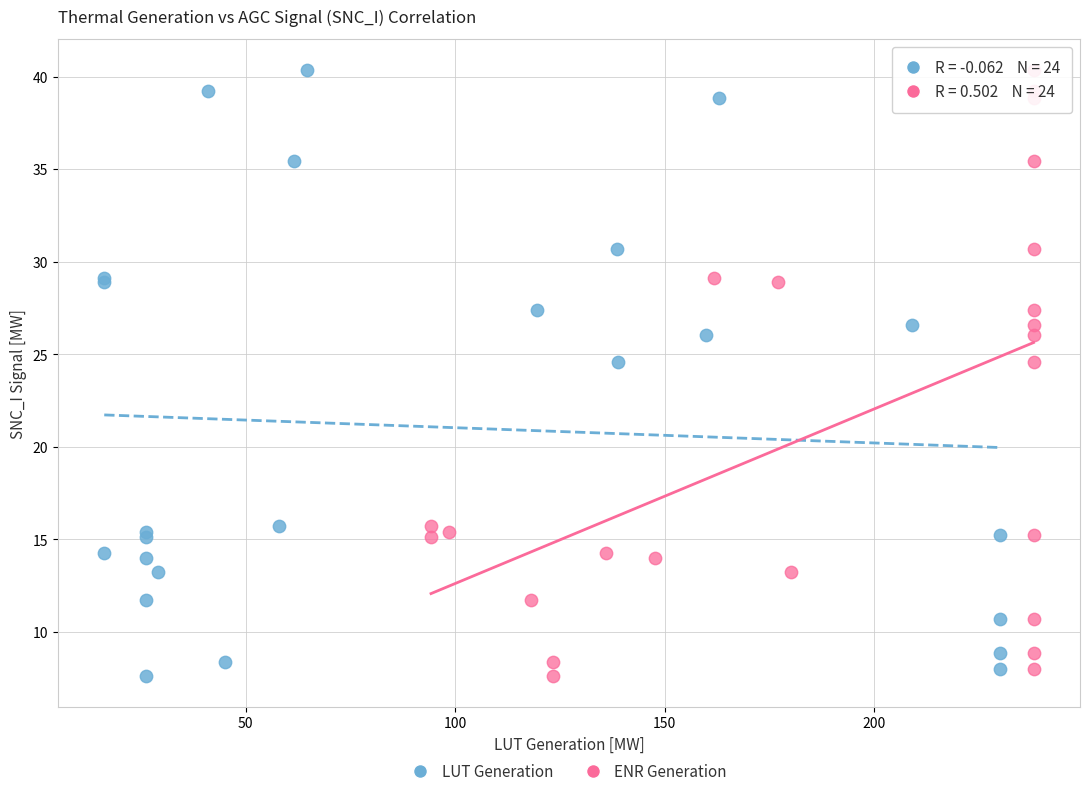

What are all the series names shown in the legend?

LUT Generation, ENR Generation